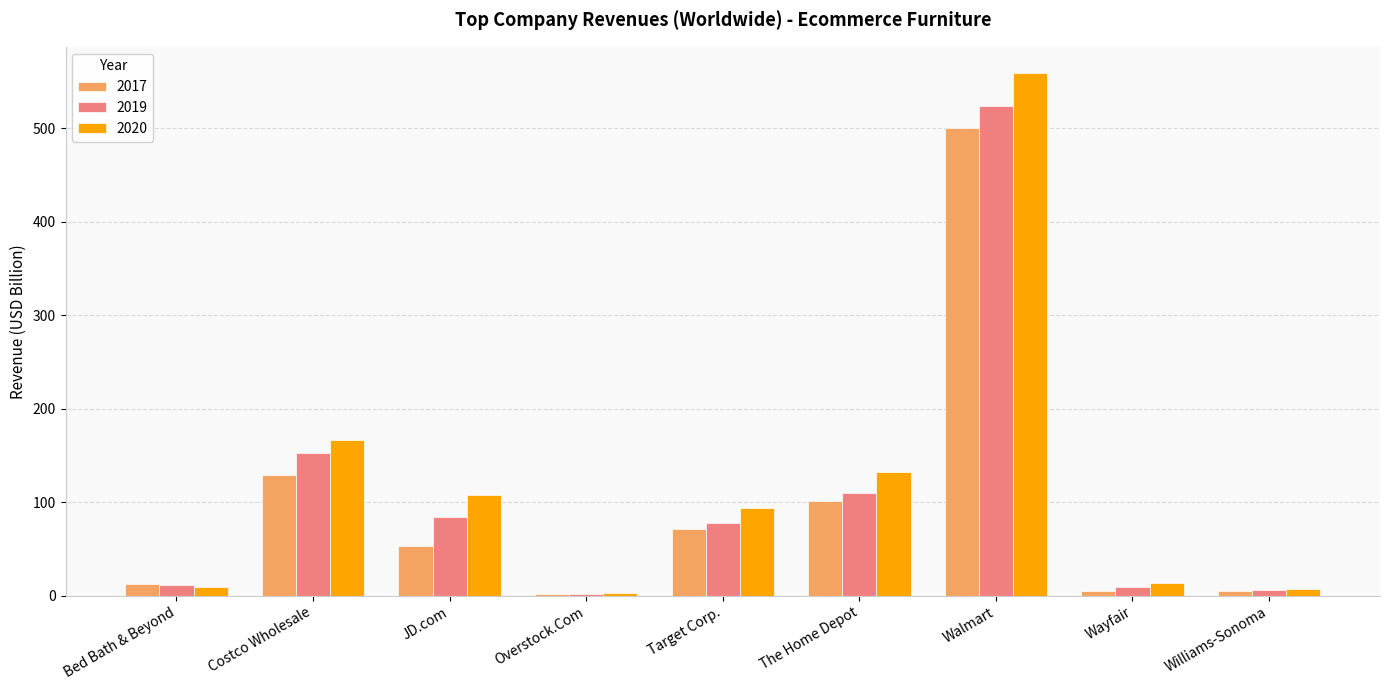

At which category is the sum across all series the highest?

Walmart